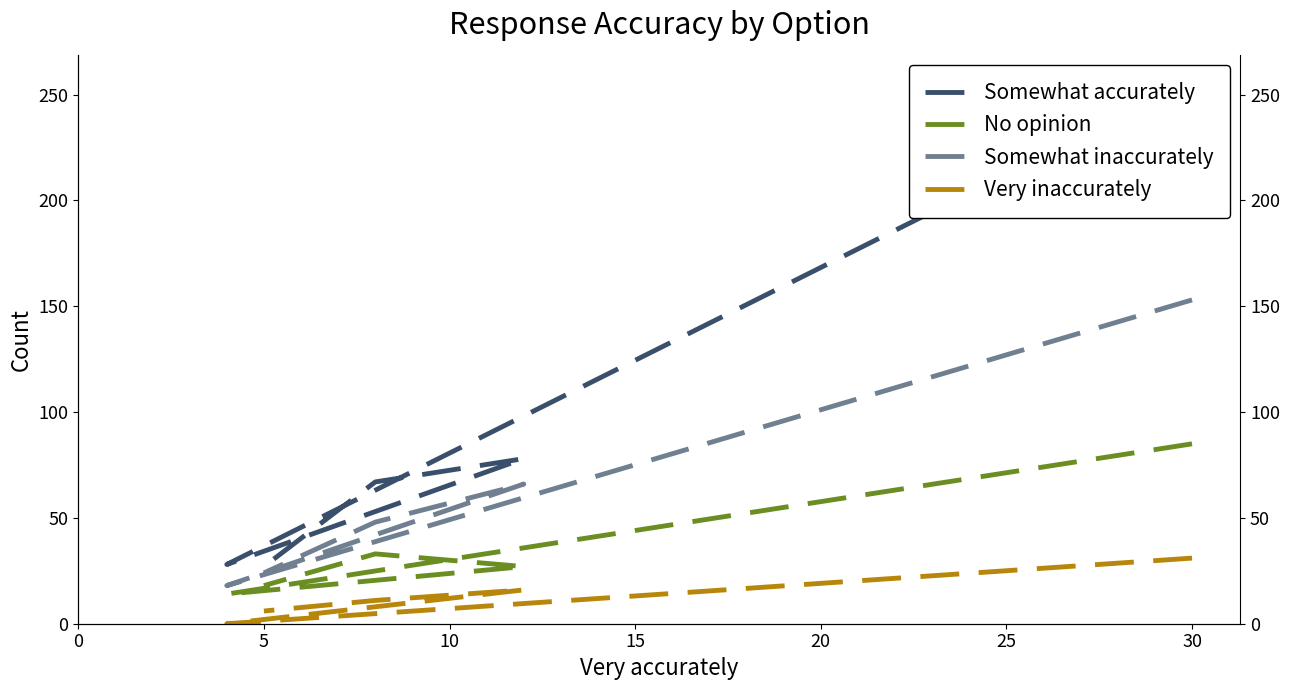

List the series in order of their overall mean, lowest first.

Very inaccurately, No opinion, Somewhat inaccurately, Somewhat accurately